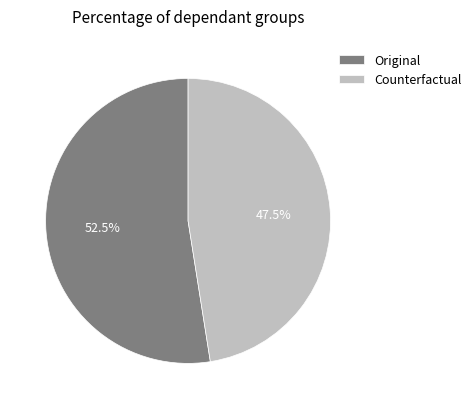

Count the number of slices in the pie.

2